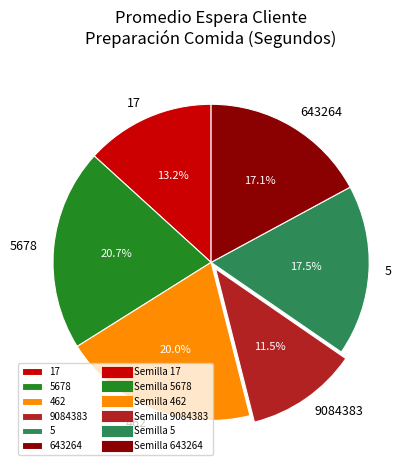

Does 5 account for over 50% of the chart?

No